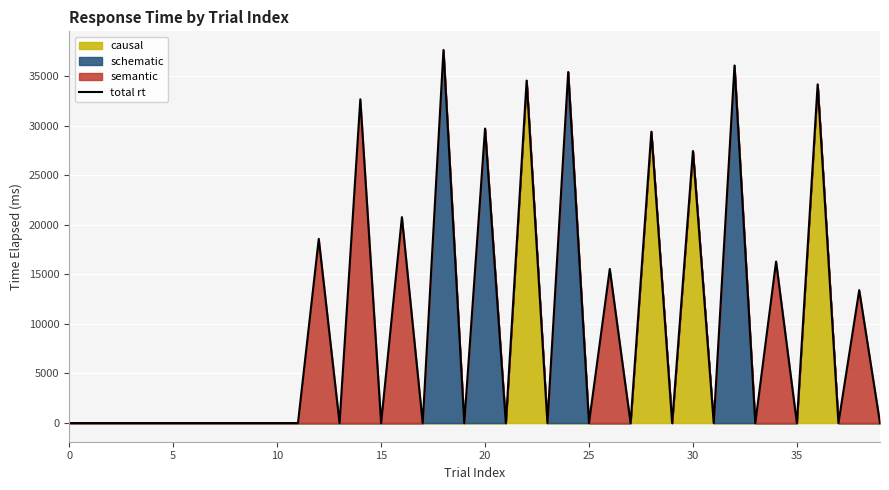

What is the greatest value displayed?

37625